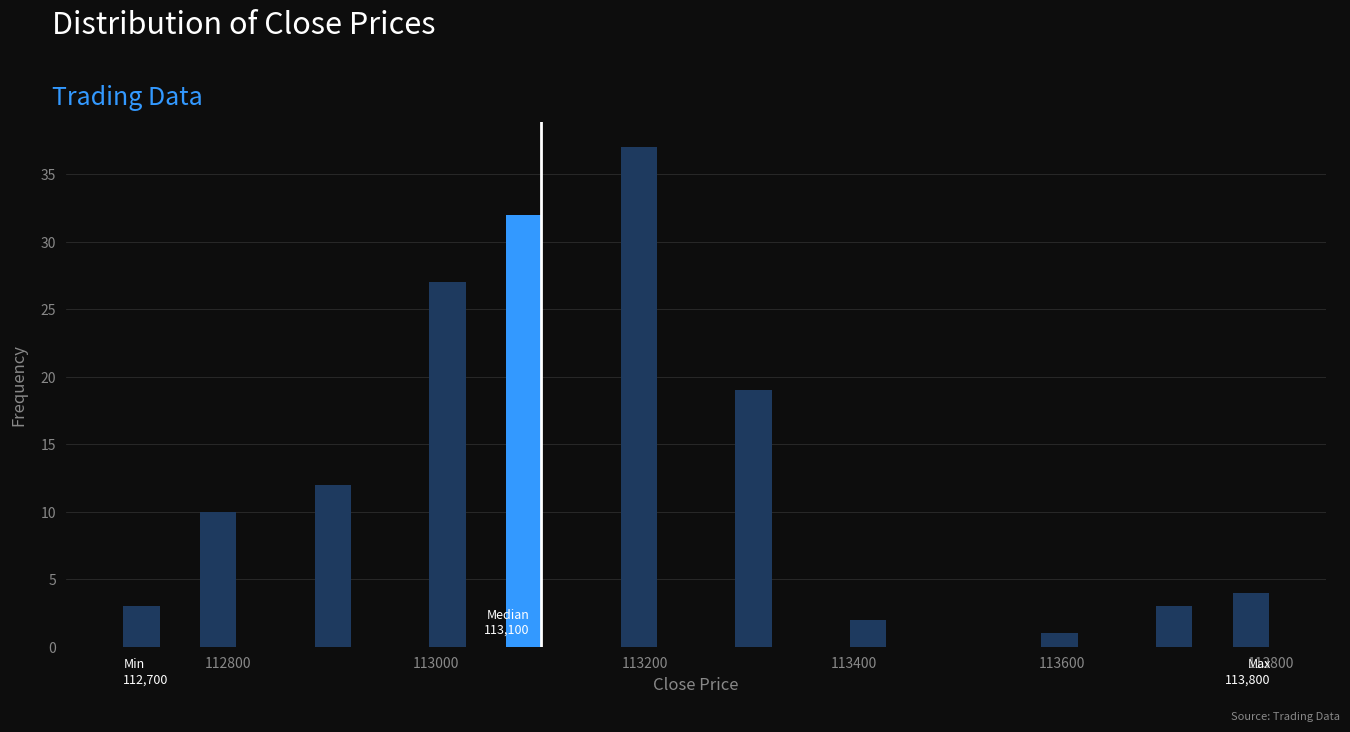

Read against the x-axis, roughly where is the centre of the tallest bar?

113200